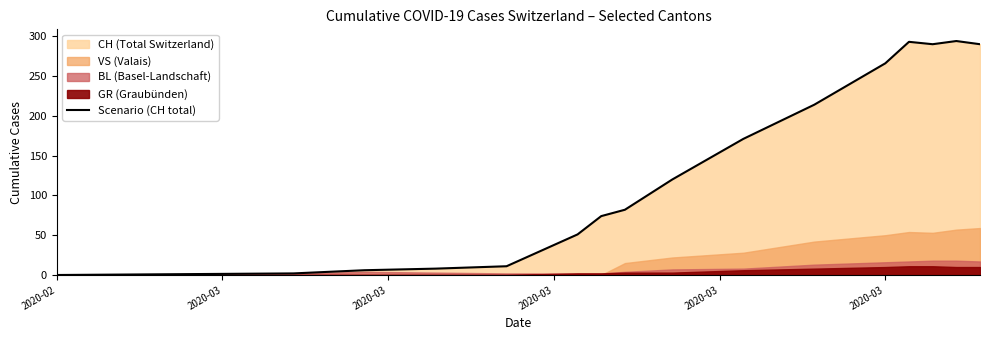

How many values are above zero?

15